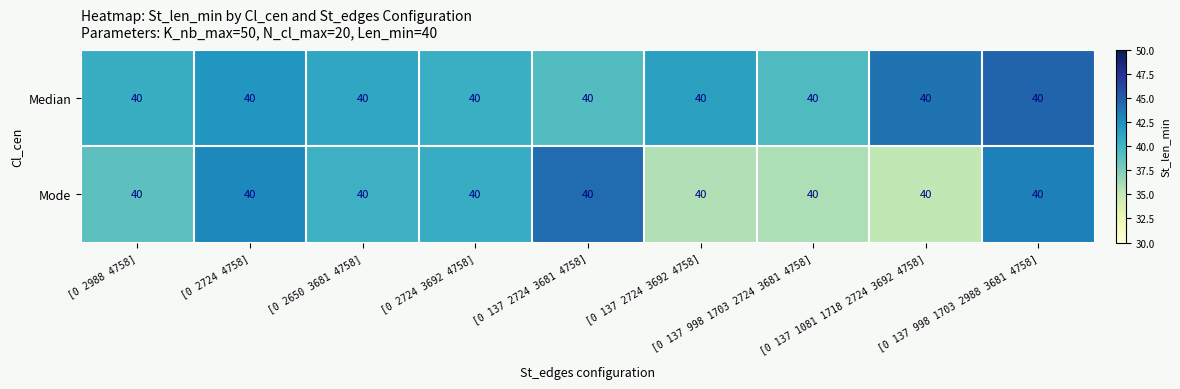

Which label corresponds to the largest value in the chart?

[0 137 998 1703 2988 3681 4758]